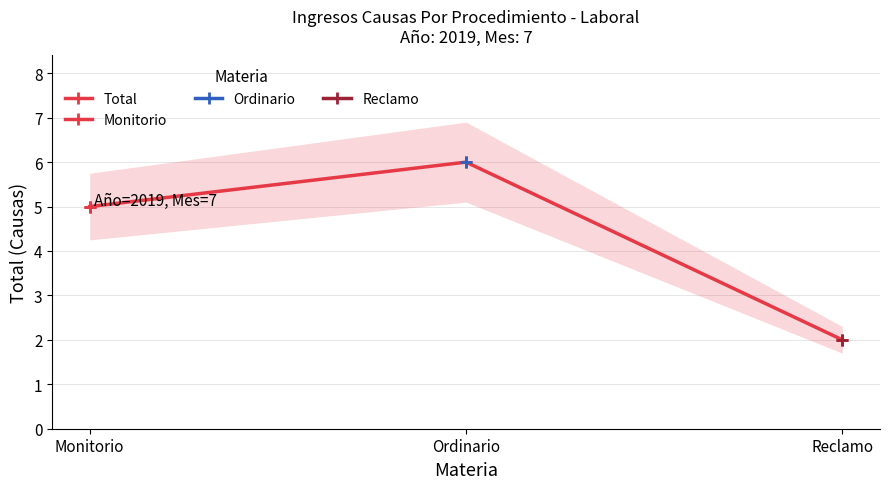

True or false: the data shows 1 at Reclamo.

False